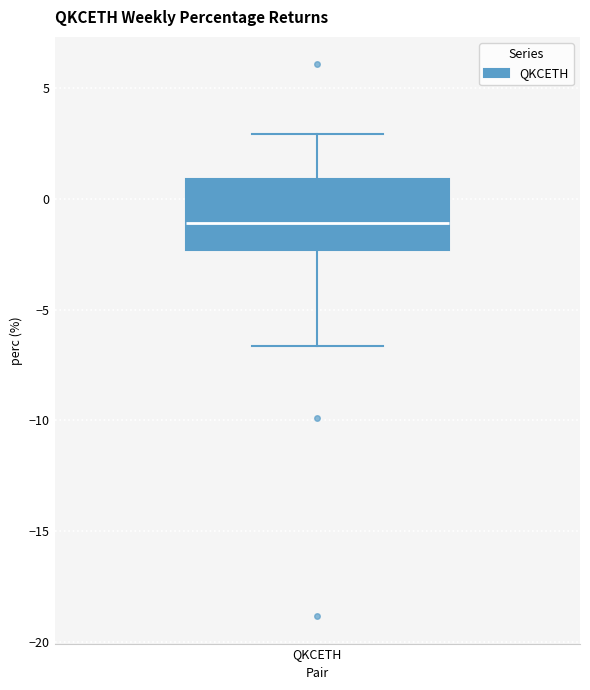

Where does the lower whisker of the box for QKCETH end on the y-axis? The values are not printed on the chart, so give them approximately, as read against the axis.

-6.5